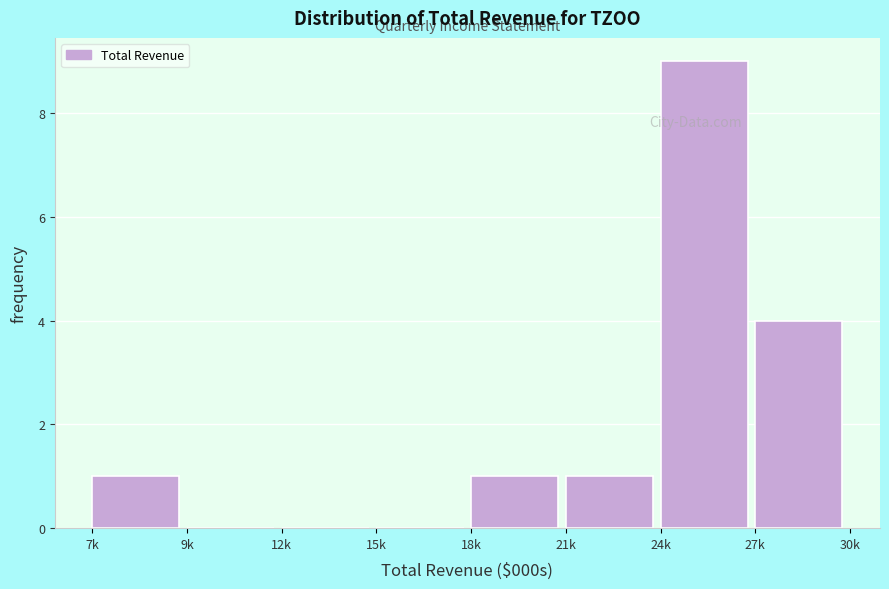

Reading right to left, list all the values displayed in this chart.

27k=4	24k=9	21k=1	18k=1	15k=0	12k=0	9k=0	7k=1